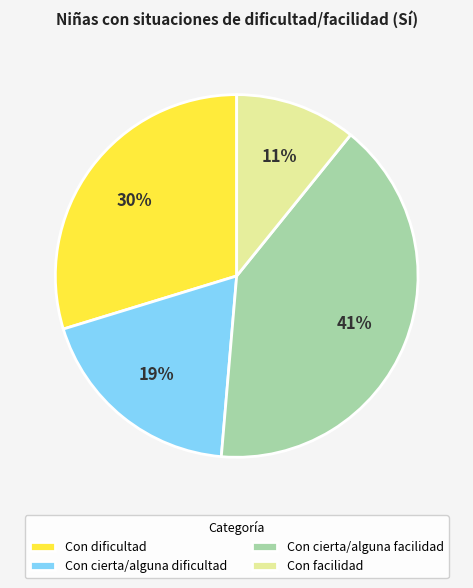

To the nearest percent, what percentage of the pie is Con dificultad?

30%